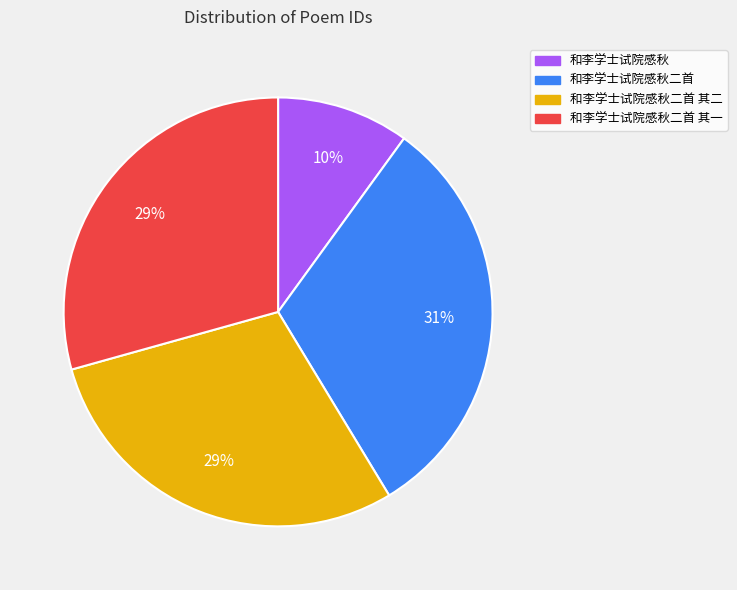

Is there a majority slice in this chart?

No